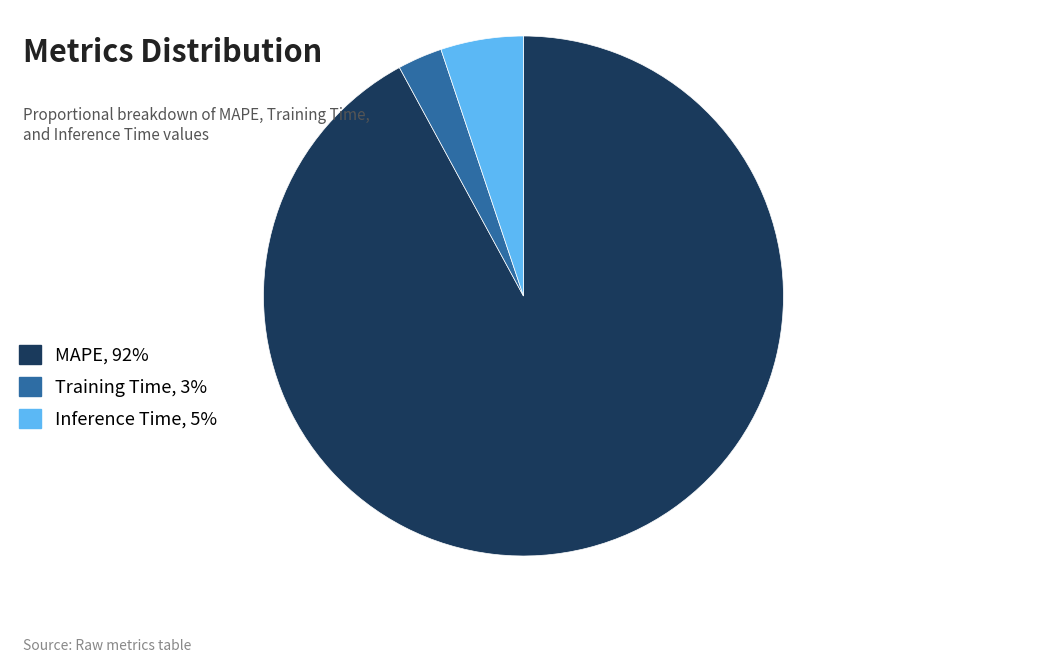

Which category has the smallest portion of the pie?

Training Time